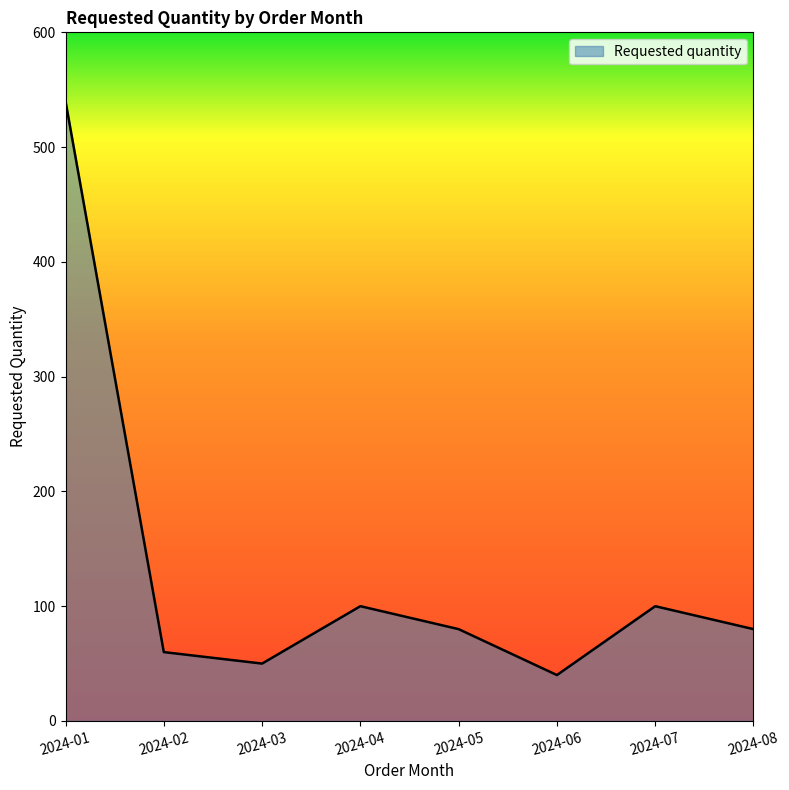

Reading left to right, extract all data points from this chart.

2024-01=540	2024-02=60	2024-03=50	2024-04=100	2024-05=80	2024-06=40	2024-07=100	2024-08=80